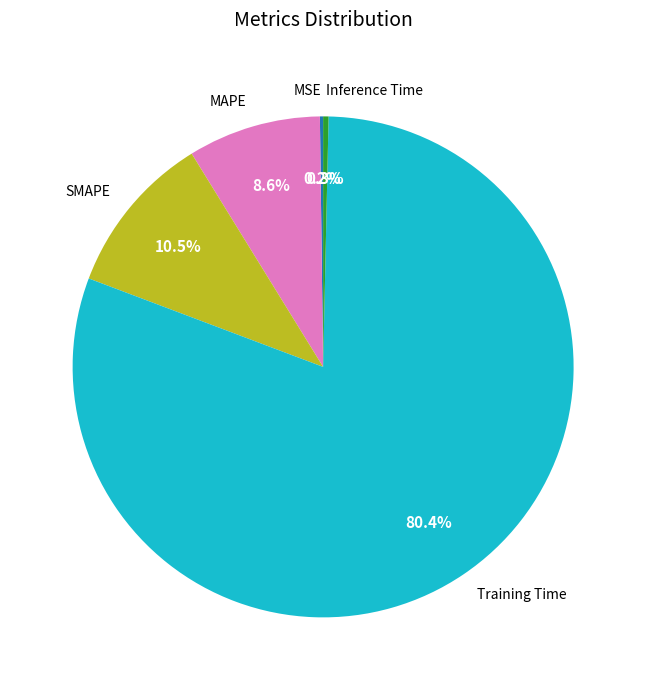

Does any single category account for the majority?

Yes